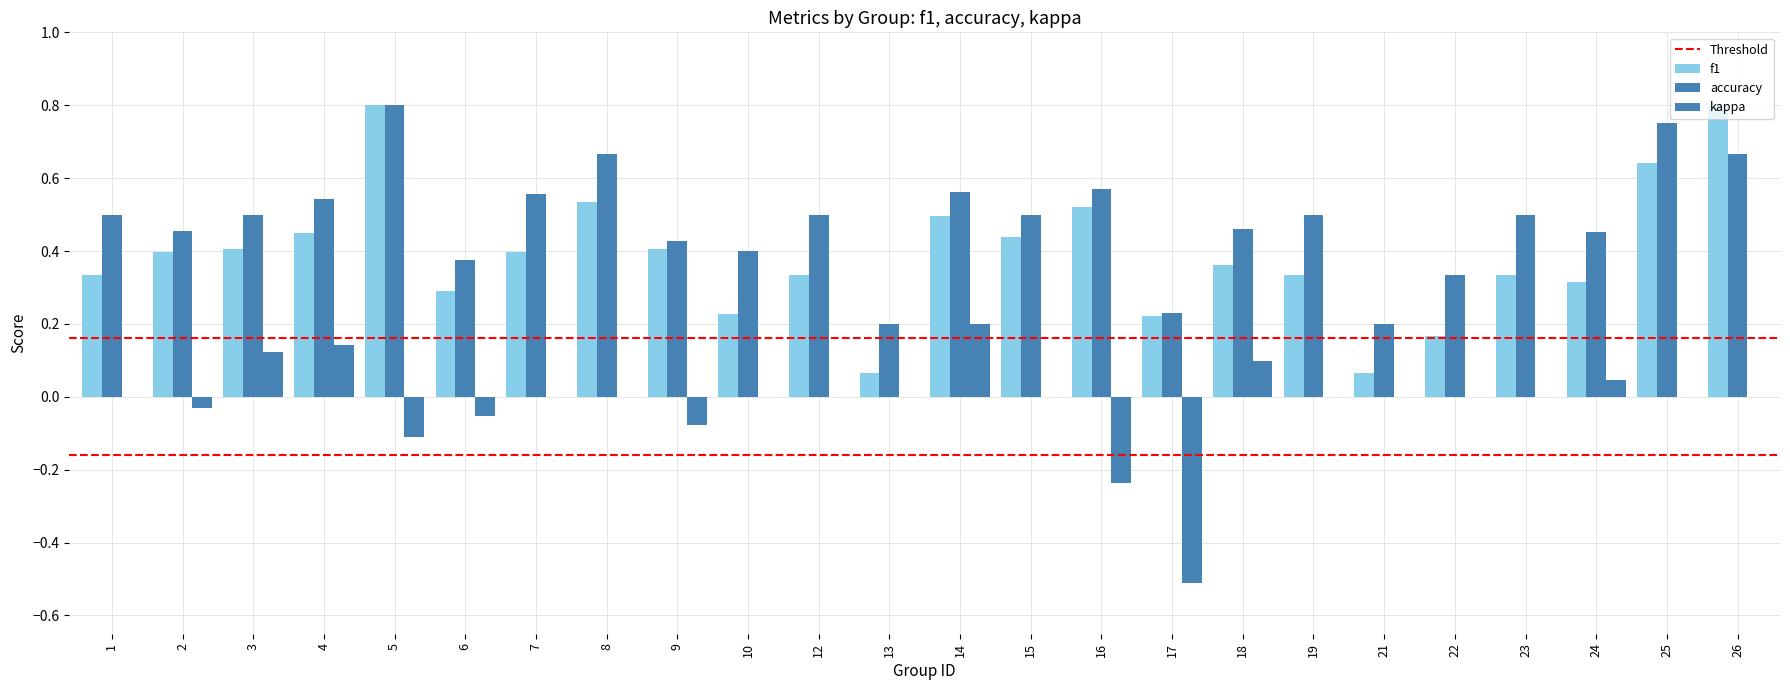

What value does the f1 series have at 6?

0.3